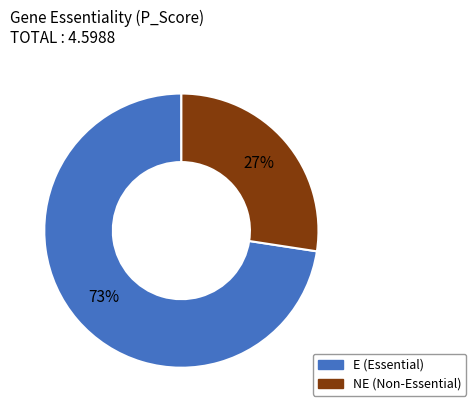

How many segments does this pie chart have?

2